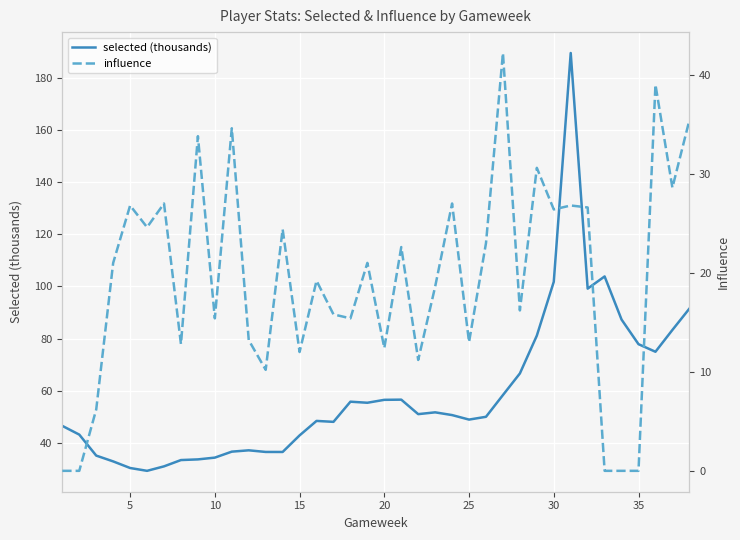

What is the value of the selected (thousands) point at the 2nd from the left?

43.3